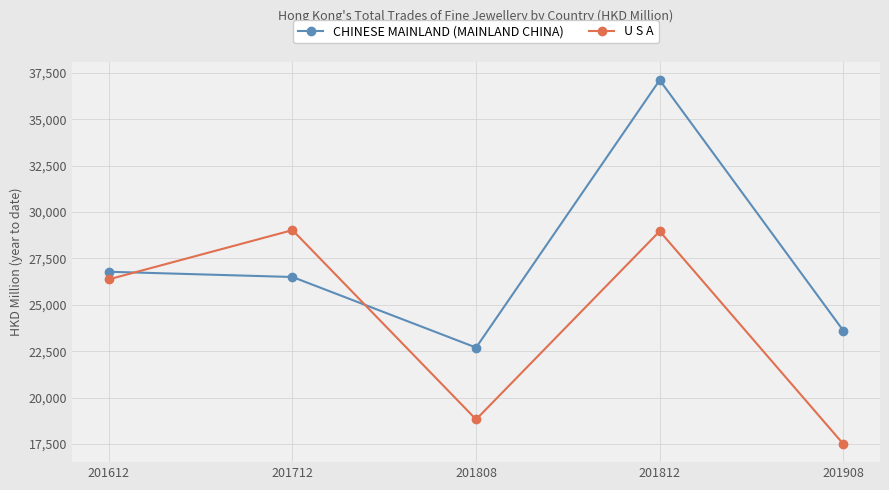

True or false: CHINESE MAINLAND (MAINLAND CHINA) and U S A intersect in this chart.

True